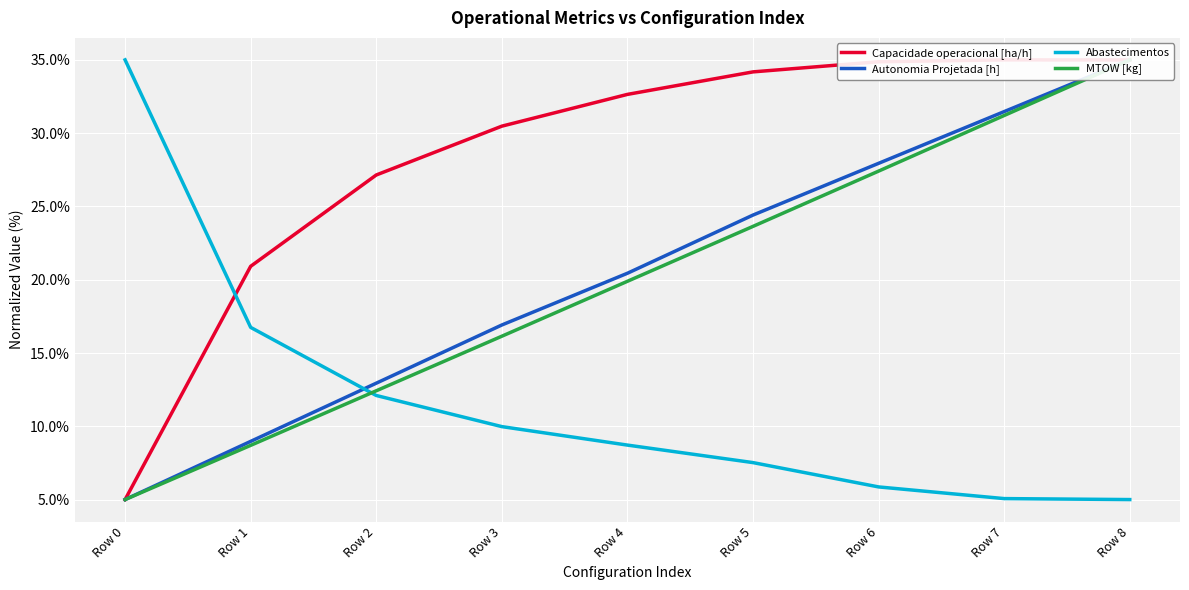

At which category does the chart reach its peak across all series?

Row 7